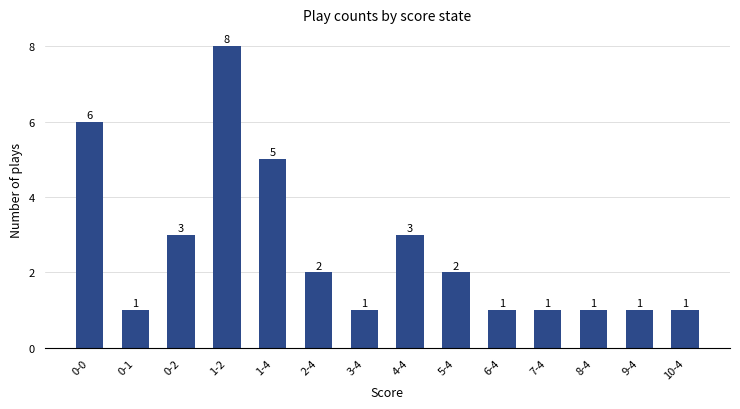

The chart shows a value of 0 at 7-4. True or false?

False